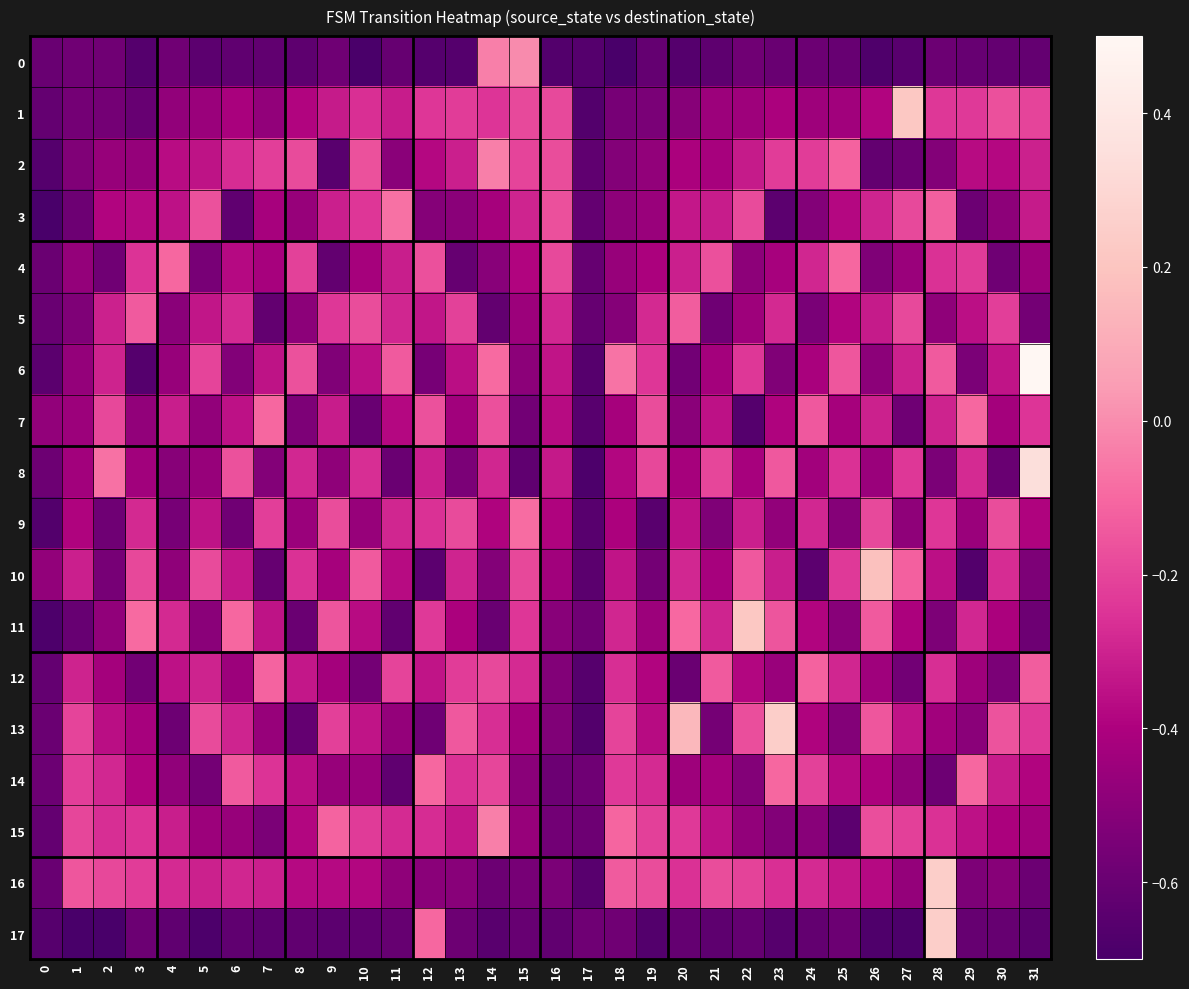

What is the greatest value displayed?

0.5